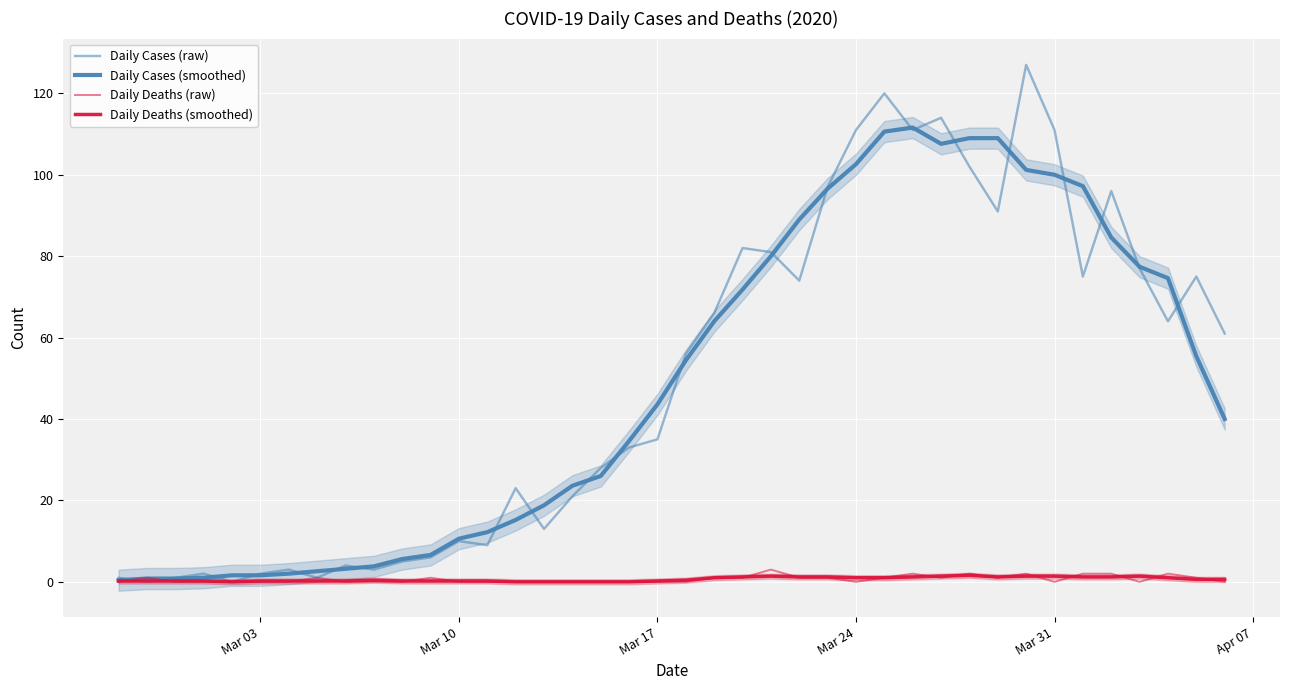

Is it true that Daily Deaths (raw) equals 1.5 at 27?

False